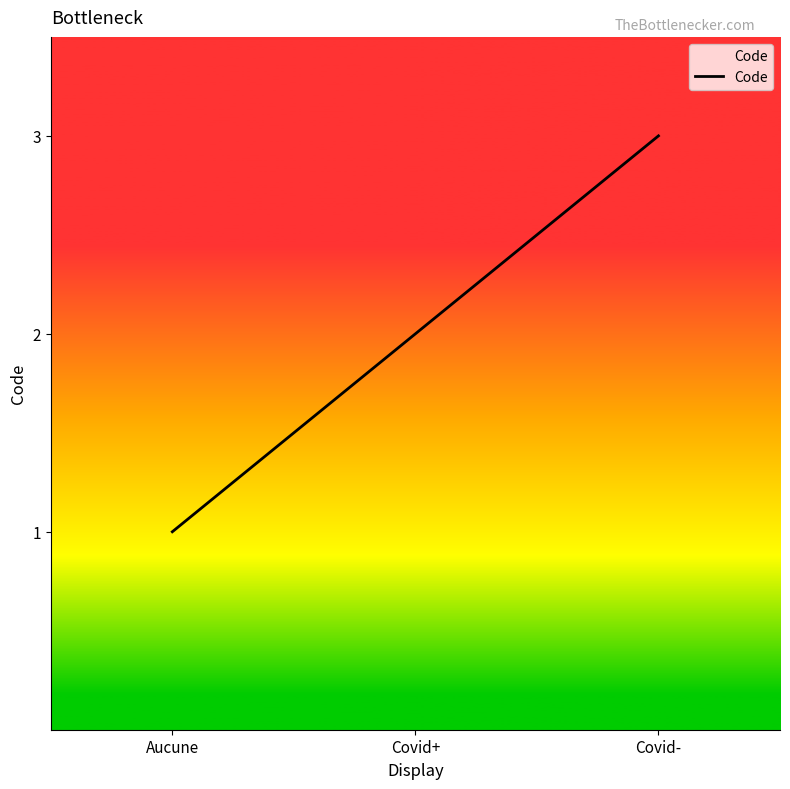

Does the chart display data point markers on the line(s)?

No